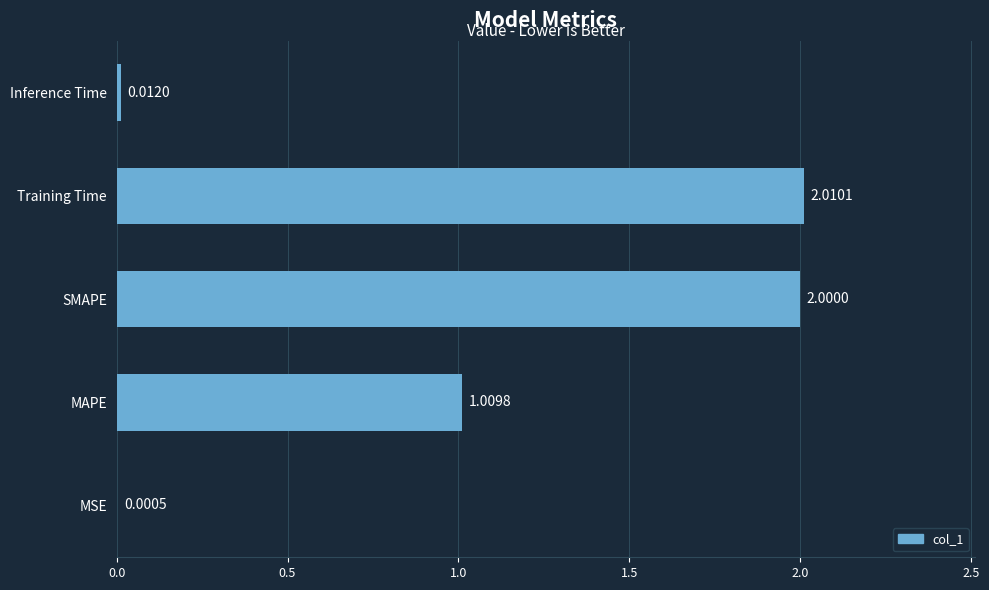

What is the sum of all values?

5.0